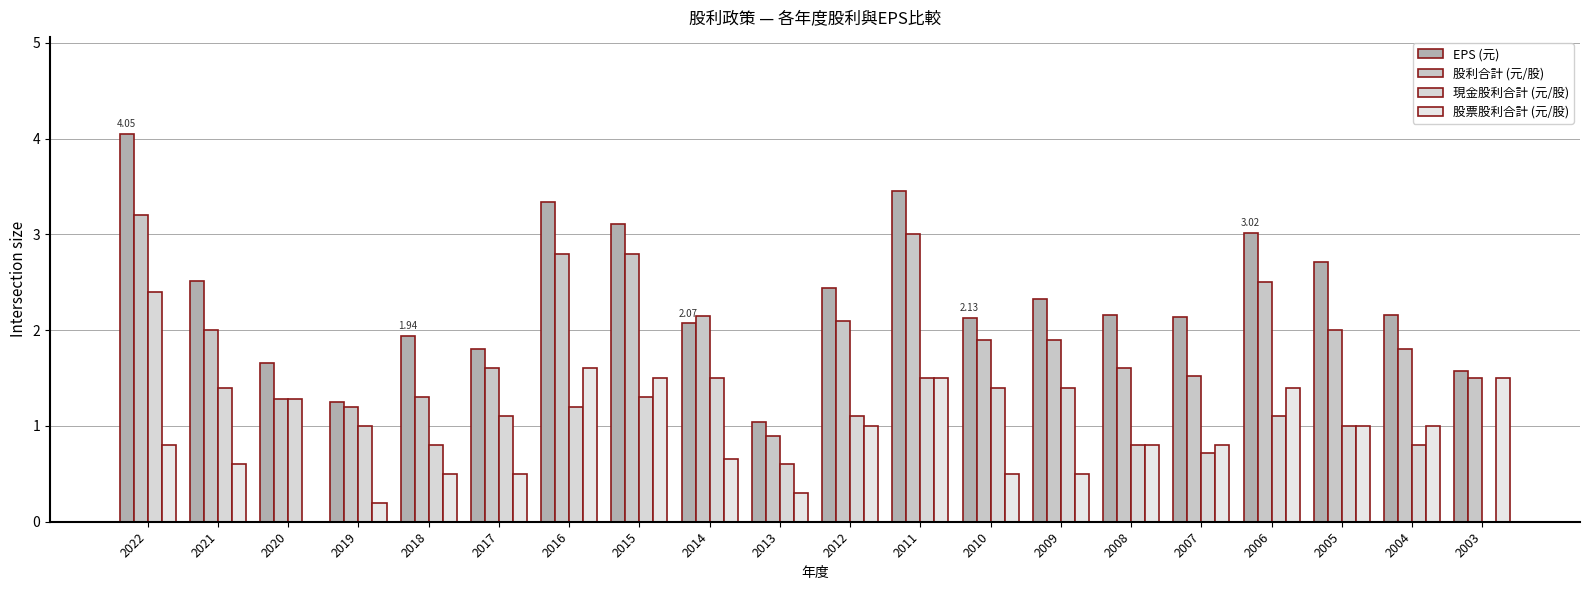

The value of 現金股利合計 (元/股) at 2004 is 0.8. True or false?

True